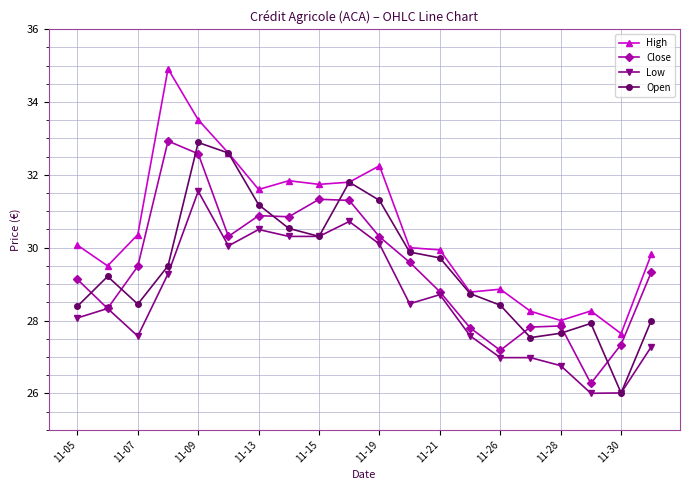

Which series has the largest total across all categories?

High